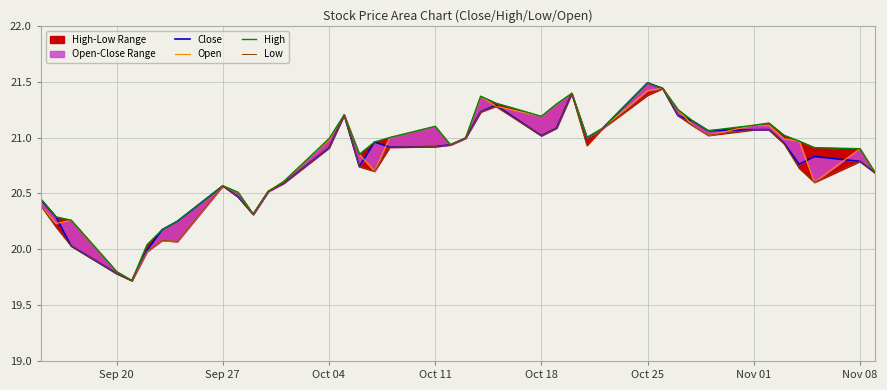

Reading right to left, transcribe all the data shown in this chart.

Close: 20.7	20.8	20.8	20.8	20.9	21.1	21.1	21.1	21.1	21.2	21.4	21.5	21.1	21.0	21.4	21.1	21.0	21.3	21.2	21.0	20.9	20.9	20.9	21.0	20.7	21.2	20.9	20.6	20.5	20.3	20.5	20.6	20.2	20.2	20.0	19.7	19.8	20.0	20.3	20.4
Open: 20.7	20.9	20.6	21.0	21.0	21.1	21.1	21.0	21.1	21.2	21.4	21.4	21.1	21.0	21.4	21.3	21.2	21.3	21.4	21.0	20.9	21.1	21.0	20.7	20.9	21.2	21.0	20.6	20.5	20.3	20.5	20.6	20.1	20.1	20.0	19.7	19.8	20.3	20.2	20.4
High: 20.7	20.9	20.9	21.0	21.0	21.1	21.1	21.1	21.1	21.2	21.4	21.5	21.1	21.0	21.4	21.3	21.2	21.3	21.4	21.0	20.9	21.1	21.0	21.0	20.9	21.2	21.0	20.6	20.5	20.3	20.5	20.6	20.2	20.2	20.0	19.7	19.8	20.3	20.3	20.4
Low: 20.7	20.8	20.6	20.7	20.9	21.1	21.1	21.0	21.1	21.2	21.4	21.4	21.1	20.9	21.4	21.1	21.0	21.3	21.2	21.0	20.9	20.9	20.9	20.7	20.7	21.2	20.9	20.6	20.5	20.3	20.5	20.6	20.1	20.1	20.0	19.7	19.8	20.0	20.2	20.4